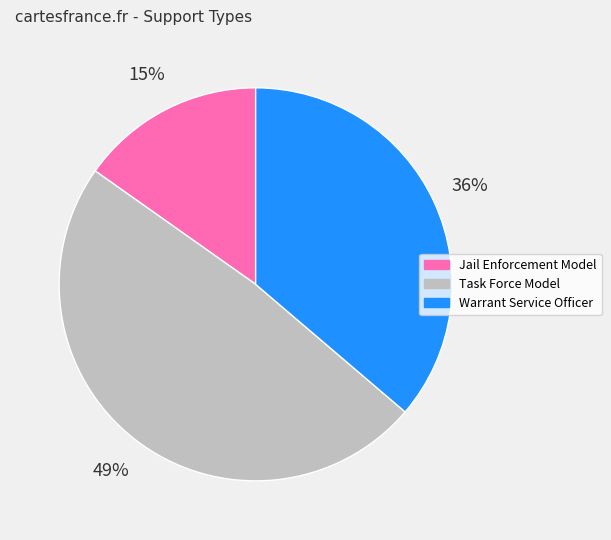

Which has a higher value, Task Force Model or Jail Enforcement Model?

Task Force Model